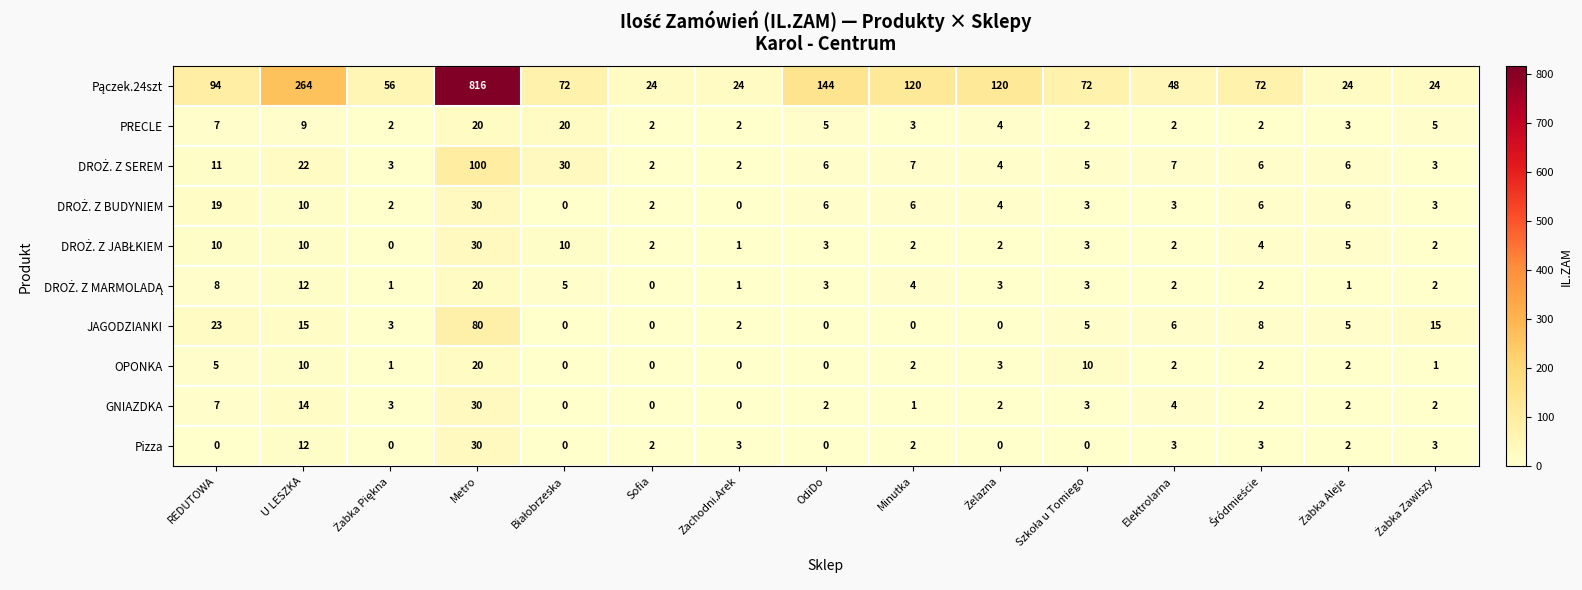

What is the spread (max minus min) of values at Sofia?

24